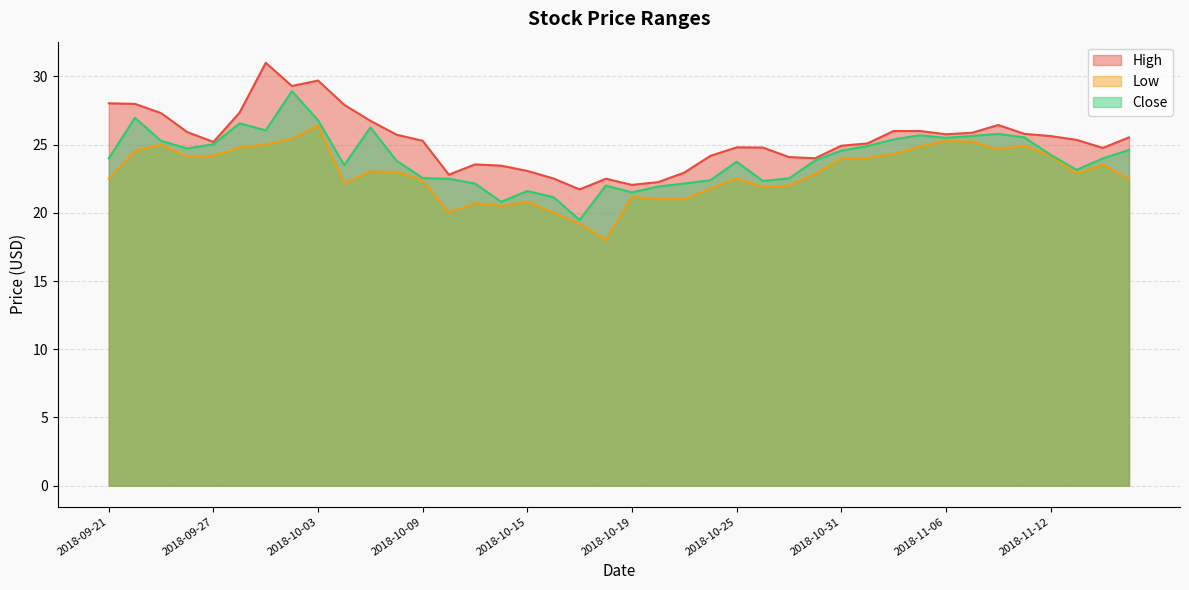

What is the total value across all series at 2018-11-02?

75.7